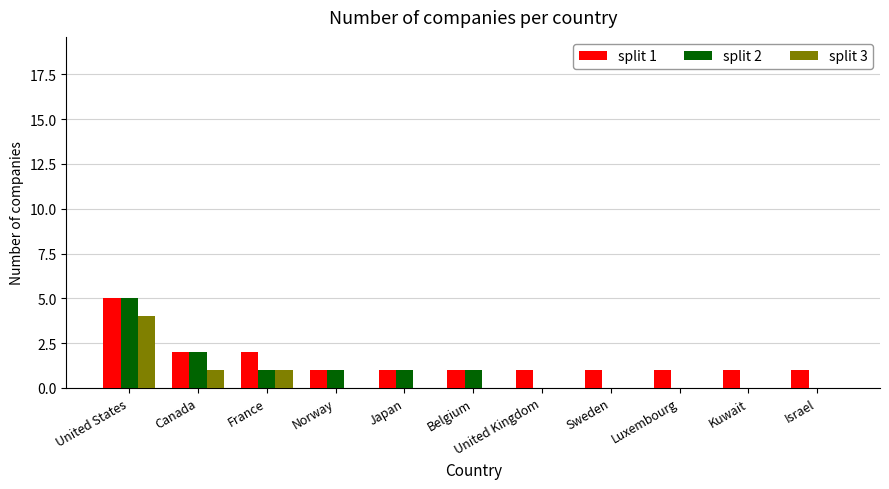

Is the value of split 1 at Canada greater than the value of split 3 at Kuwait?

Yes